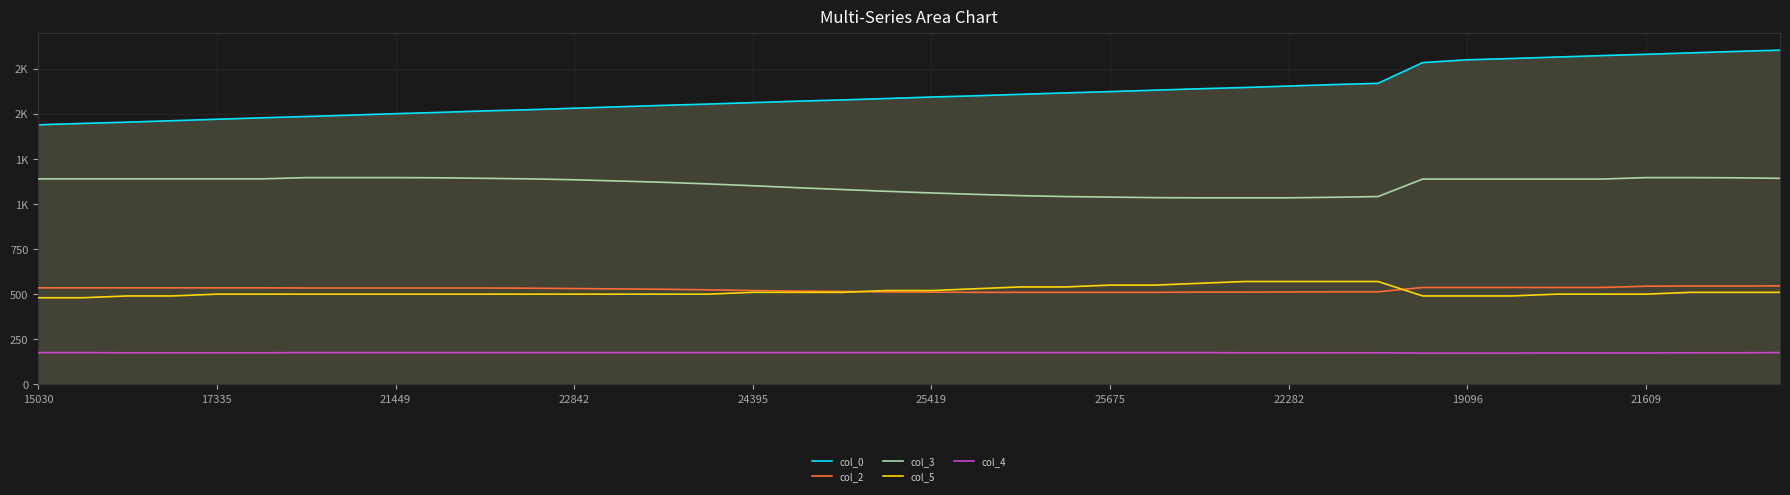

Is this an area chart (filled region under the line)?

Yes